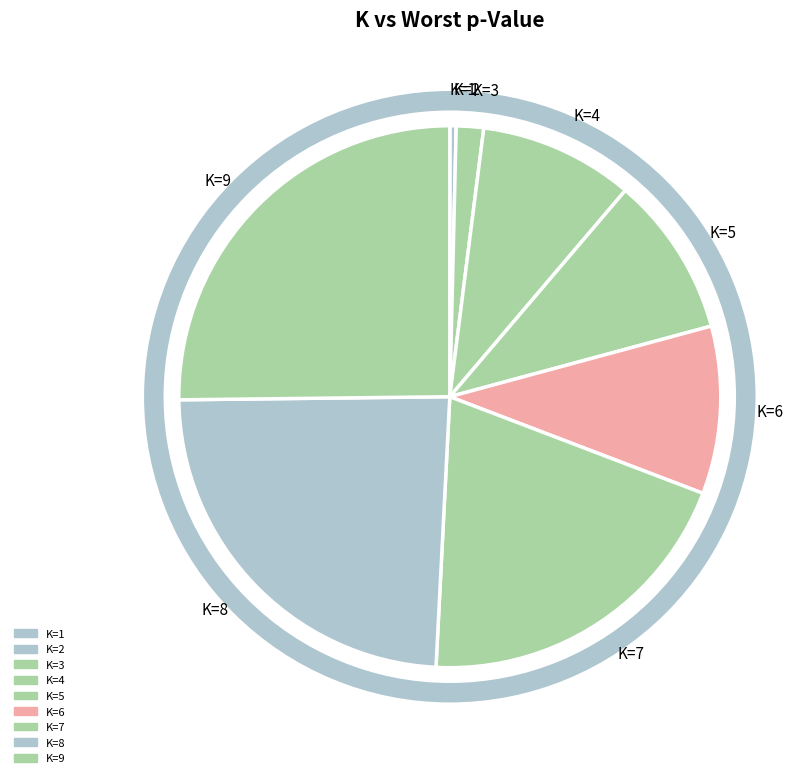

True or false: K=6 accounts for 10% of the total.

True